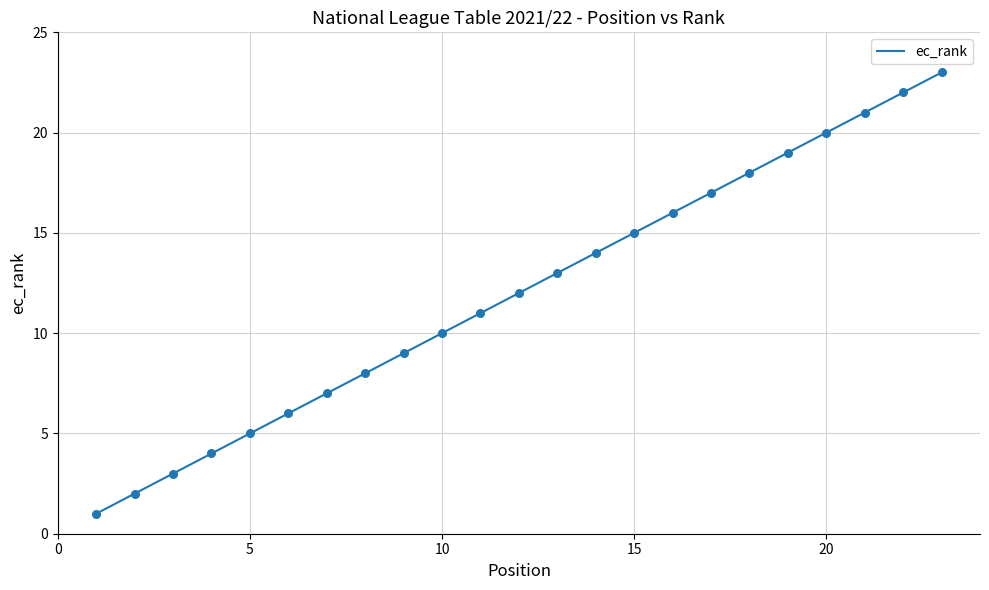

What is the difference between the maximum and minimum values?

22